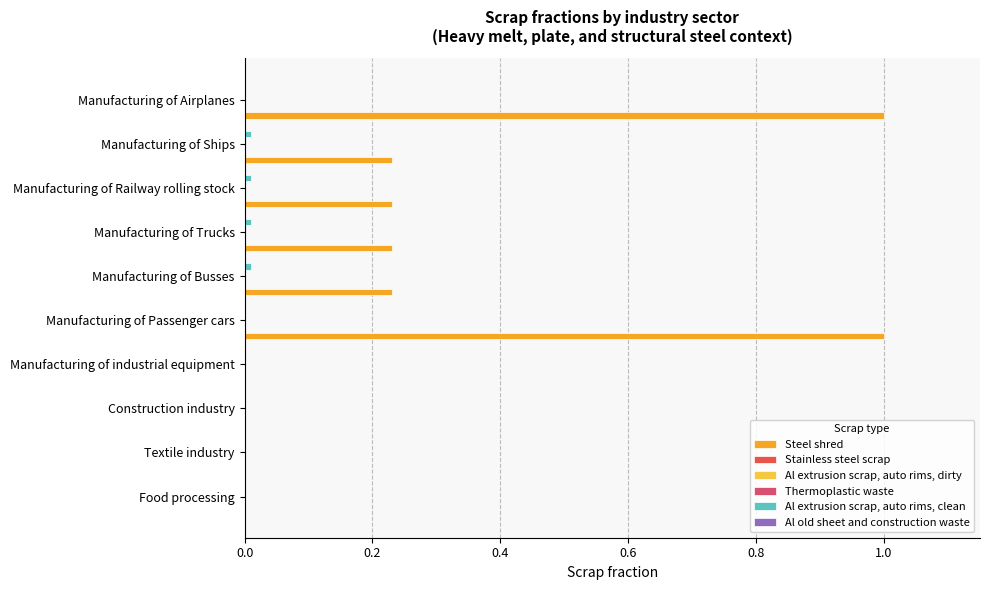

Is the value of Steel shred at 0.8 greater than the value of Thermoplastic waste at 0.2?

Yes